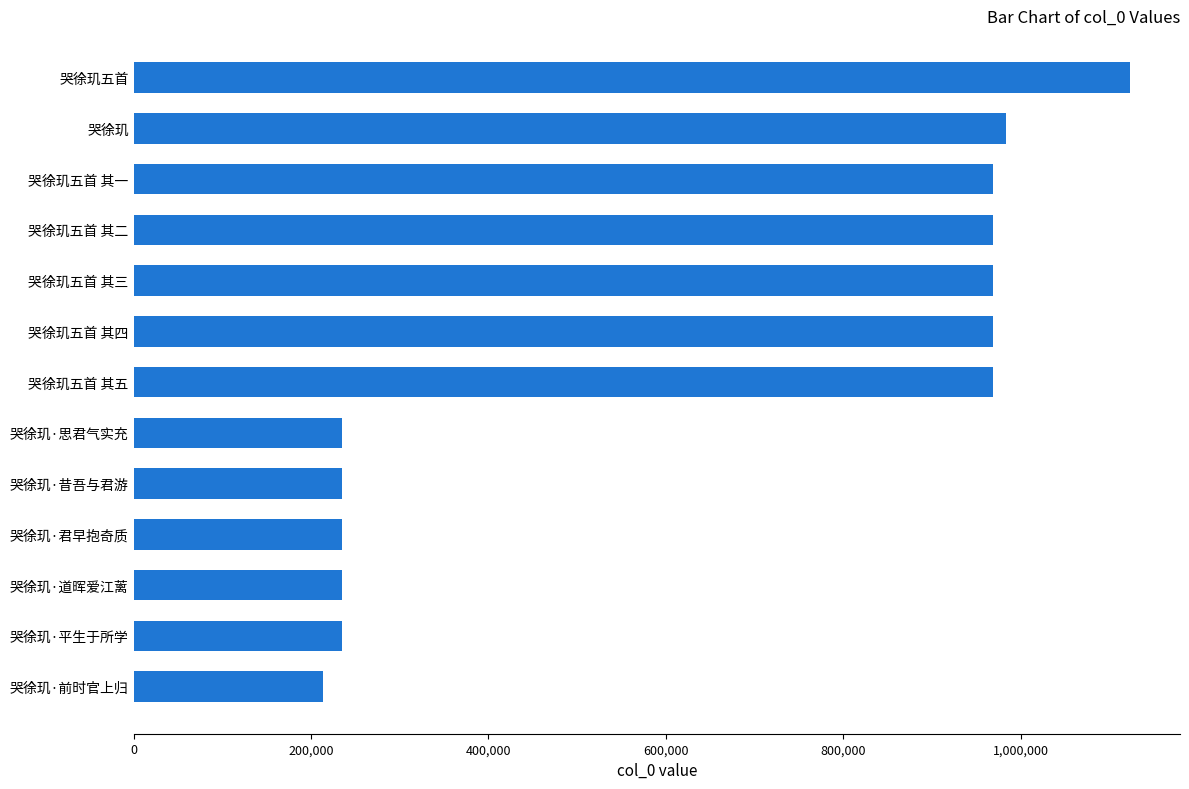

How many data points does each series have?

13